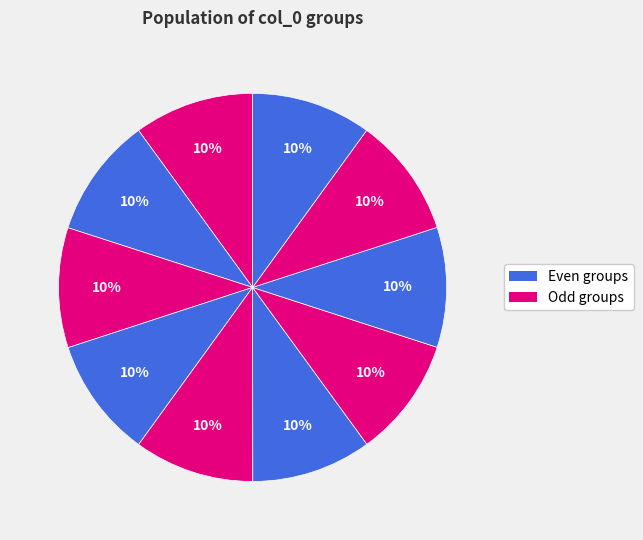

How many slices are in this pie chart?

10